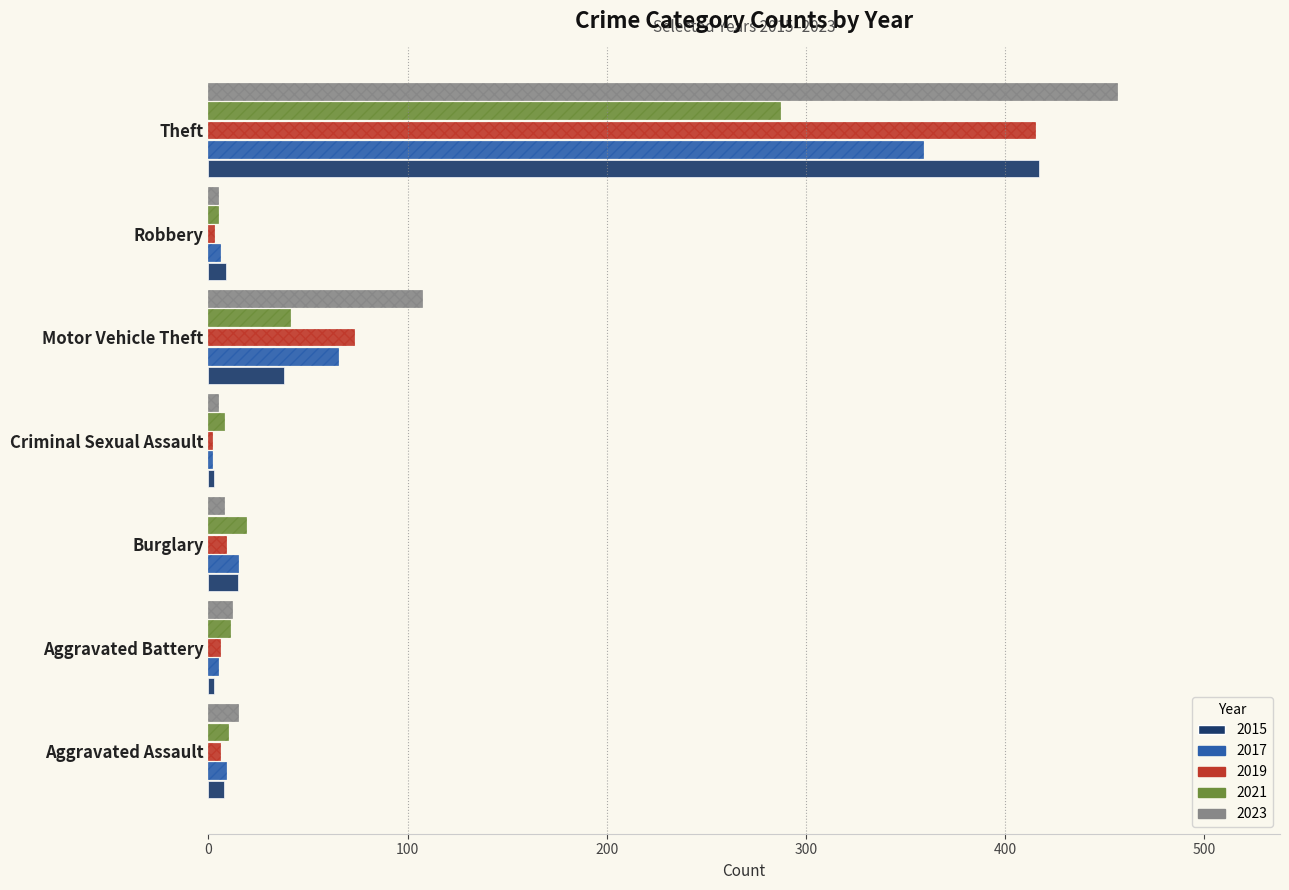

Is the value of 2019 at Theft greater than the value of 2021 at Robbery?

Yes